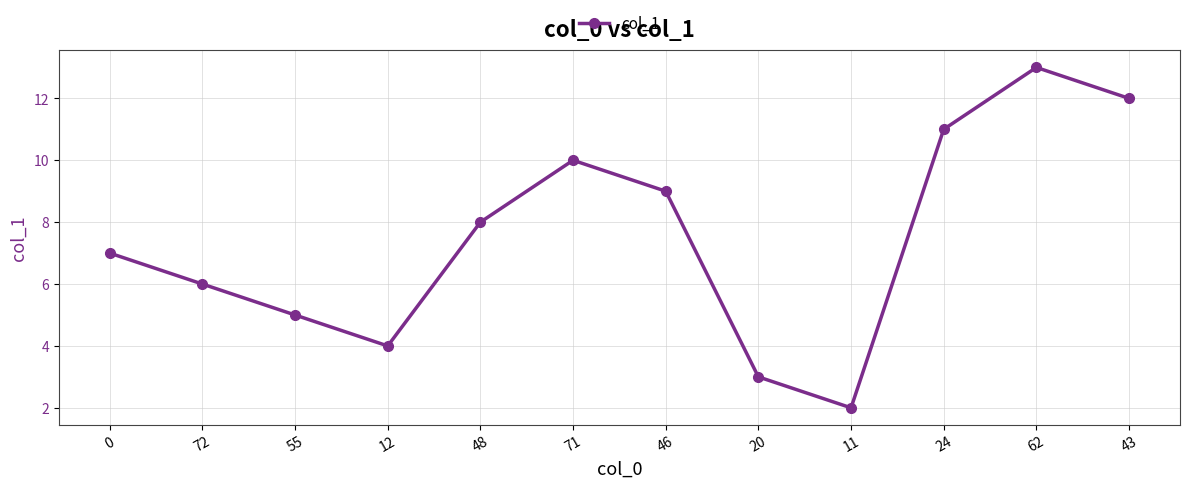

Does the chart display data point markers on the line(s)?

Yes